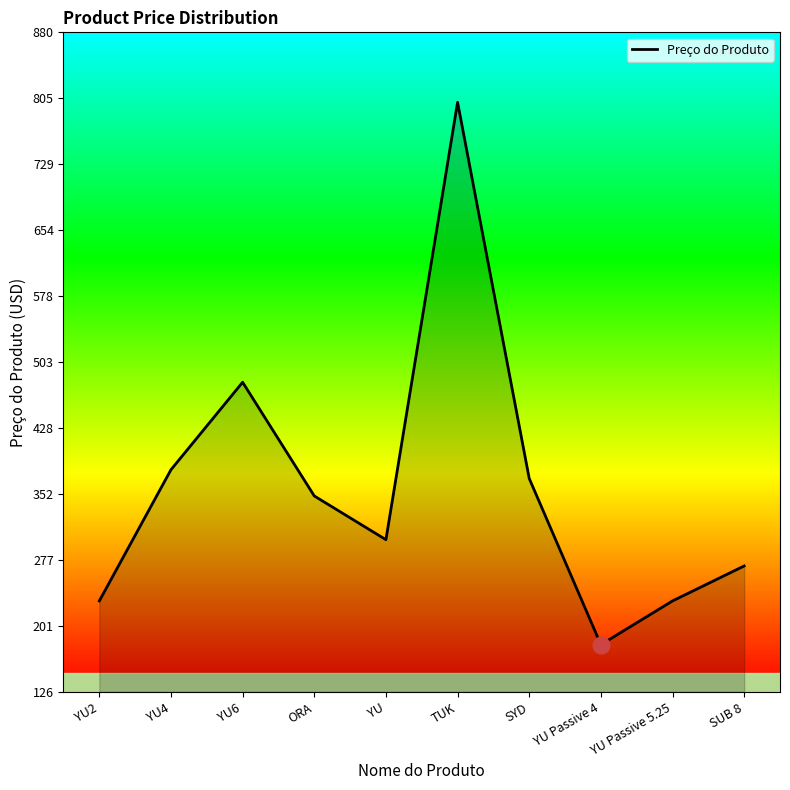

Which has a higher value, YU Passive 4 or YU Passive 5.25?

YU Passive 5.25